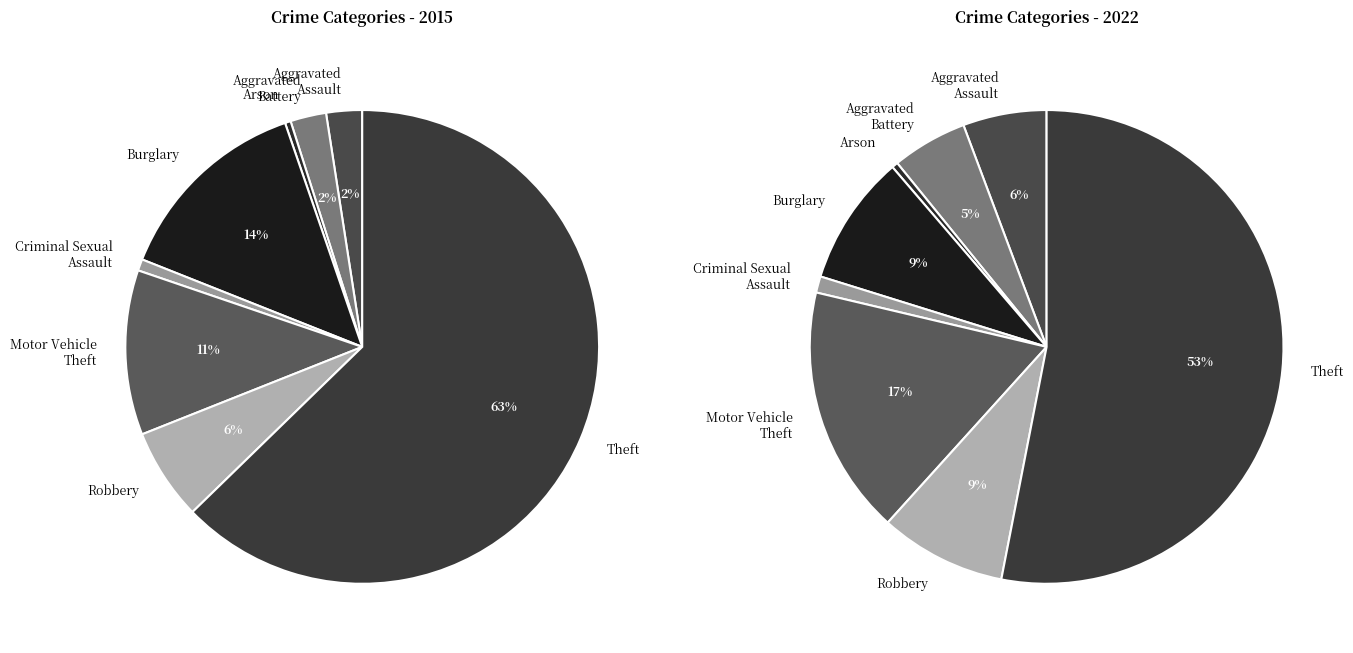

What is the majority slice?

Theft